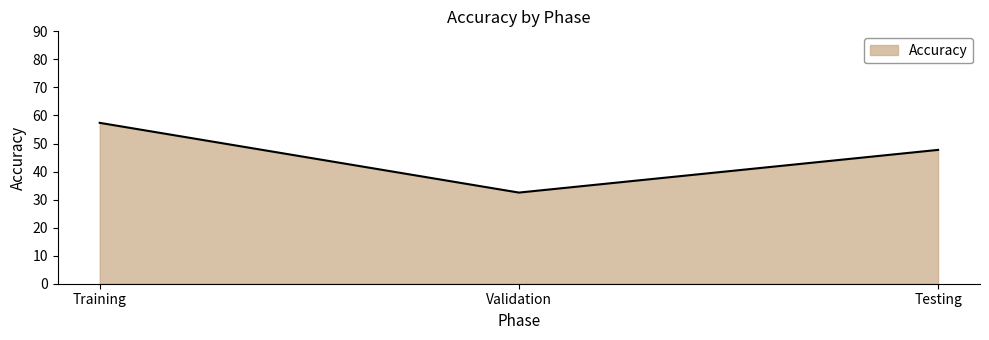

What is the change in value from Training to Validation?

-24.9